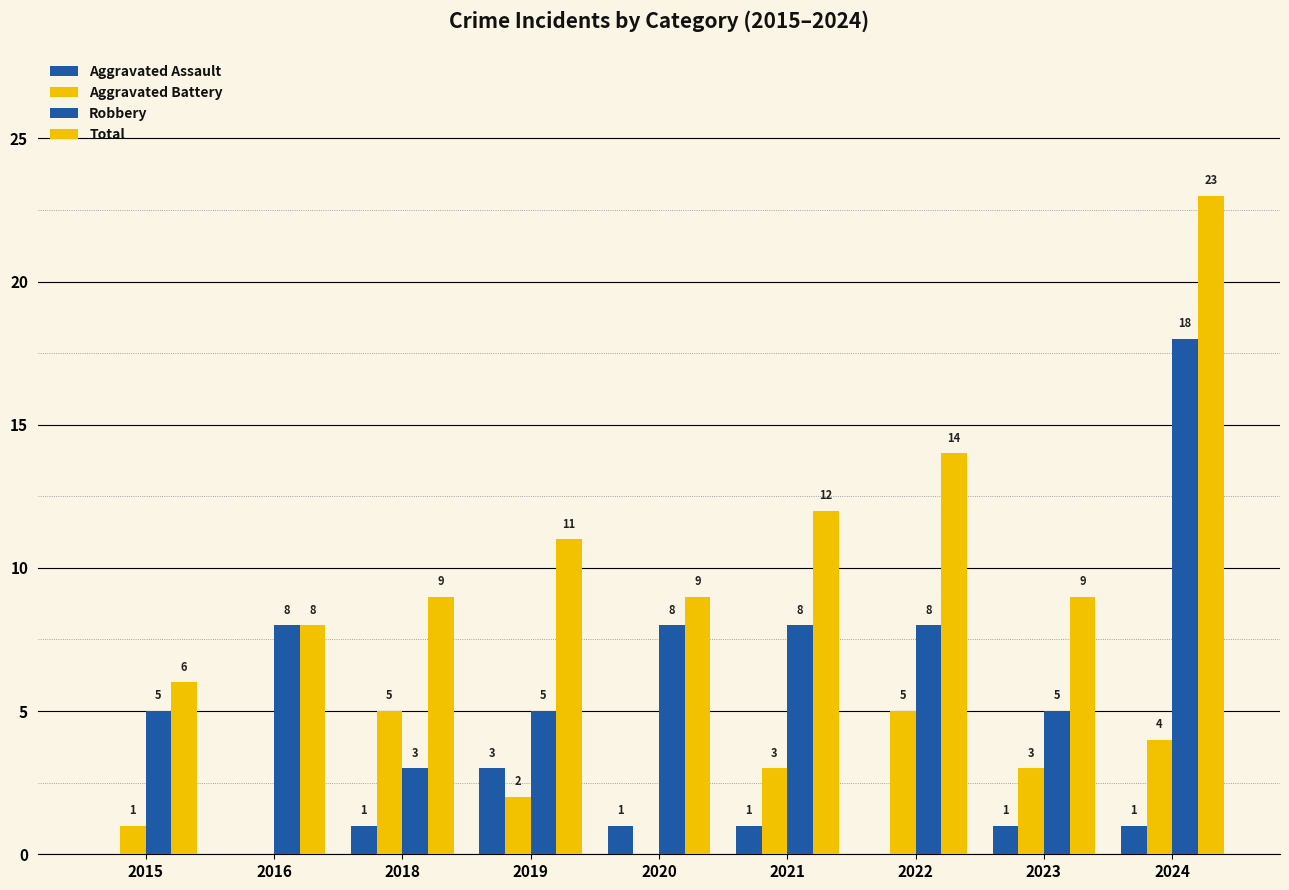

Count the number of categories in the chart.

9